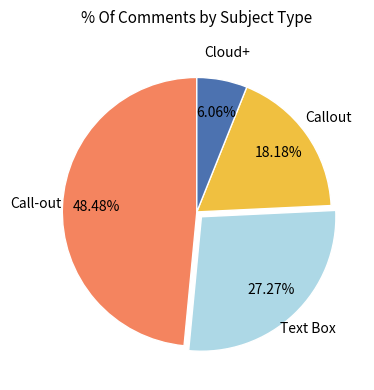

Count the number of slices in the pie.

4